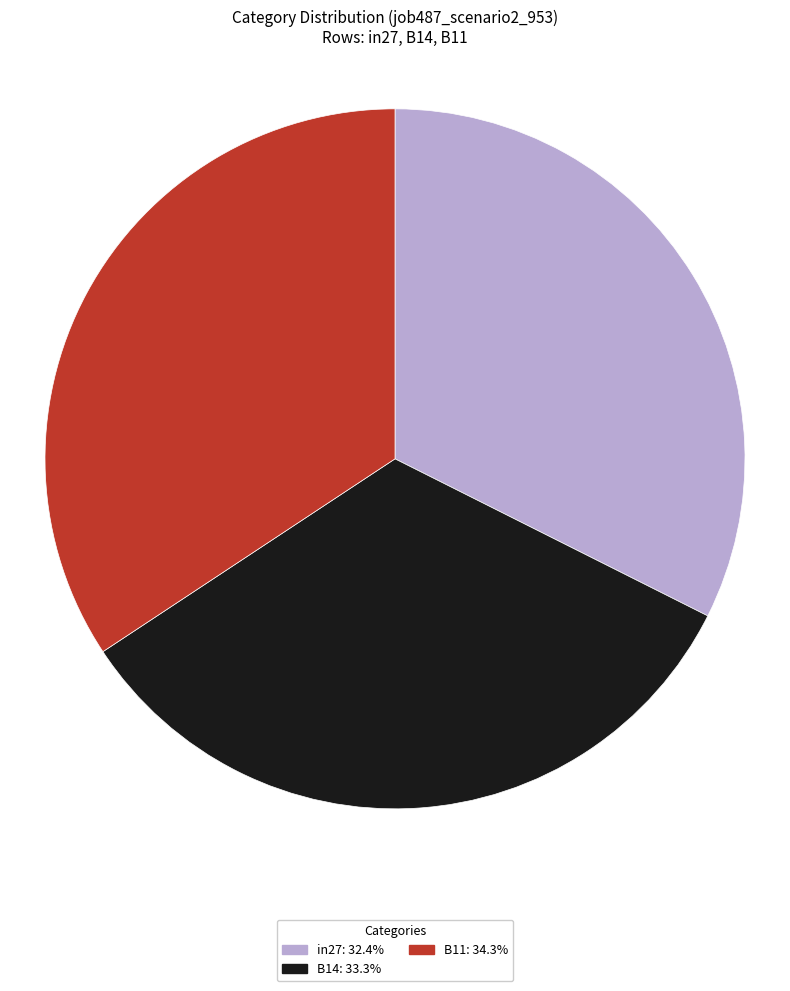

Combined, do B11 and in27 account for over 50%?

Yes